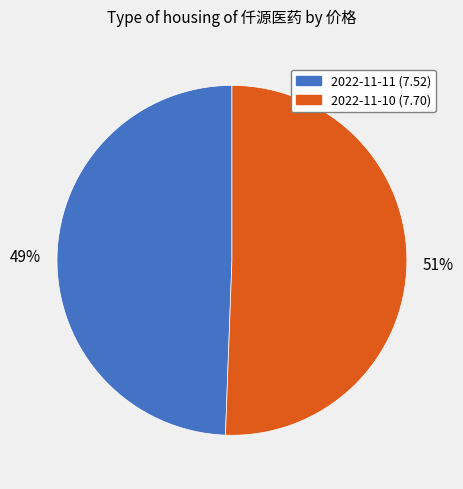

Count the number of slices in the pie.

2